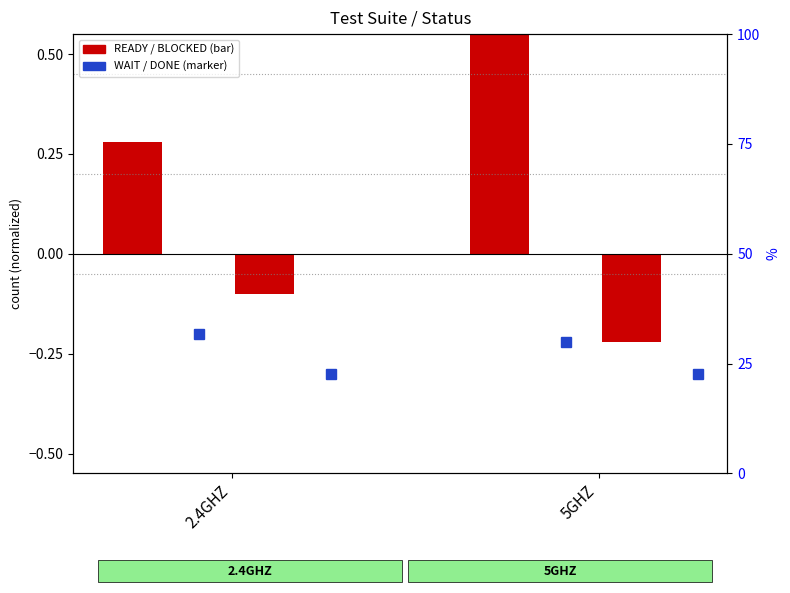

Which series has the largest total across all categories?

WAIT